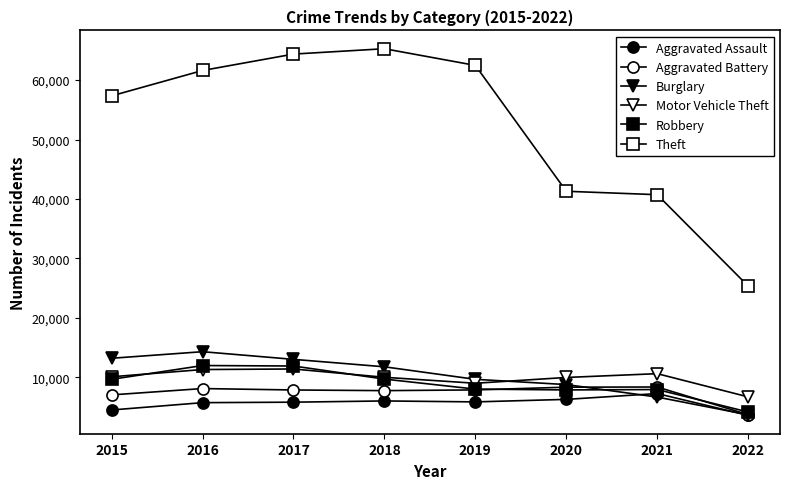

List the labels in order of Burglary value, smallest first.

2022, 2021, 2020, 2019, 2018, 2017, 2015, 2016